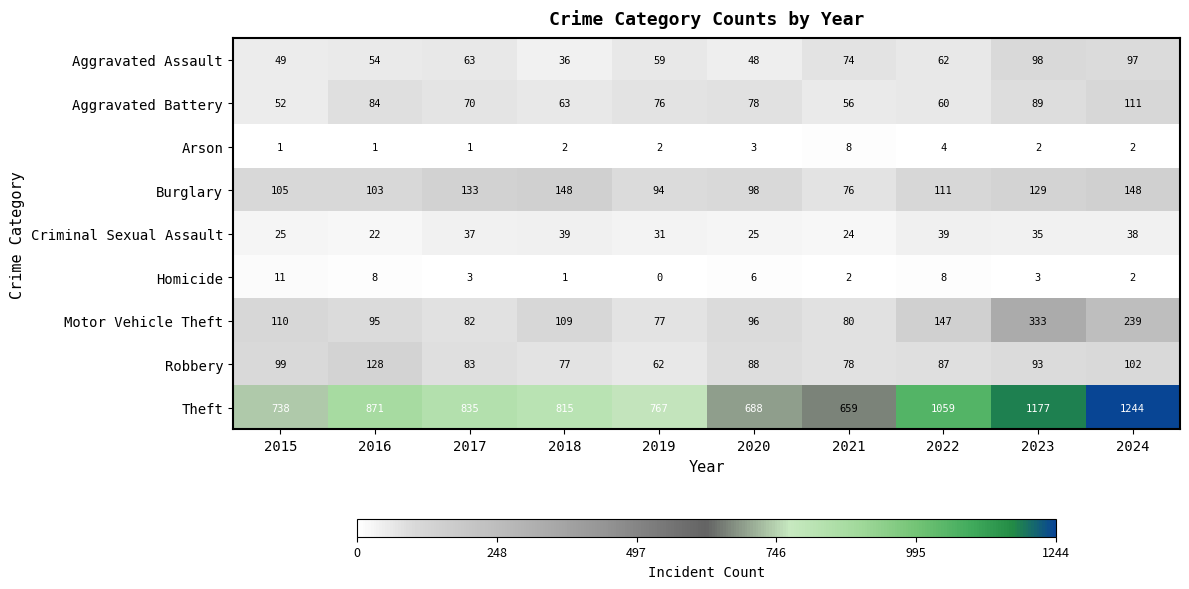

Where is Aggravated Assault nearest to the value 67?

2017